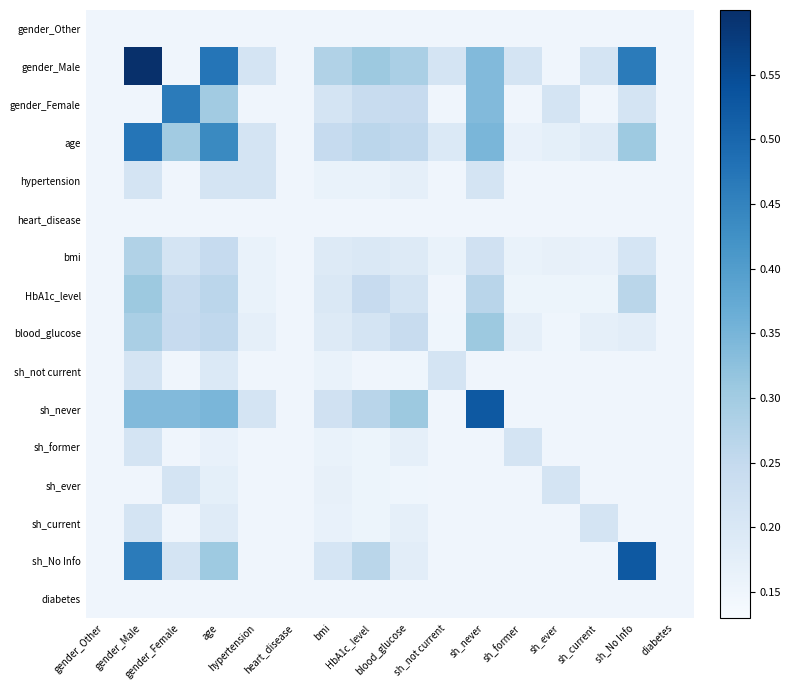

Reading right to left, what are all the values shown in this chart?

gender_Other: diabetes=0.1	sh_No Info=0.1	sh_current=0.1	sh_ever=0.1	sh_former=0.1	sh_never=0.1	sh_not current=0.1	blood_glucose=0.1	HbA1c_level=0.1	bmi=0.1	heart_disease=0.1	hypertension=0.1	age=0.1	gender_Female=0.1	gender_Male=0.1	gender_Other=0.1
gender_Male: diabetes=0.1	sh_No Info=0.5	sh_current=0.2	sh_ever=0.1	sh_former=0.2	sh_never=0.3	sh_not current=0.2	blood_glucose=0.3	HbA1c_level=0.3	bmi=0.3	heart_disease=0.1	hypertension=0.2	age=0.5	gender_Female=0.1	gender_Male=0.6	gender_Other=0.1
gender_Female: diabetes=0.1	sh_No Info=0.2	sh_current=0.1	sh_ever=0.2	sh_former=0.1	sh_never=0.3	sh_not current=0.1	blood_glucose=0.2	HbA1c_level=0.2	bmi=0.2	heart_disease=0.1	hypertension=0.1	age=0.3	gender_Female=0.5	gender_Male=0.1	gender_Other=0.1
age: diabetes=0.1	sh_No Info=0.3	sh_current=0.2	sh_ever=0.2	sh_former=0.2	sh_never=0.3	sh_not current=0.2	blood_glucose=0.3	HbA1c_level=0.3	bmi=0.2	heart_disease=0.1	hypertension=0.2	age=0.4	gender_Female=0.3	gender_Male=0.5	gender_Other=0.1
hypertension: diabetes=0.1	sh_No Info=0.1	sh_current=0.1	sh_ever=0.1	sh_former=0.1	sh_never=0.2	sh_not current=0.1	blood_glucose=0.2	HbA1c_level=0.2	bmi=0.2	heart_disease=0.1	hypertension=0.2	age=0.2	gender_Female=0.1	gender_Male=0.2	gender_Other=0.1
heart_disease: diabetes=0.1	sh_No Info=0.1	sh_current=0.1	sh_ever=0.1	sh_former=0.1	sh_never=0.1	sh_not current=0.1	blood_glucose=0.1	HbA1c_level=0.1	bmi=0.1	heart_disease=0.1	hypertension=0.1	age=0.1	gender_Female=0.1	gender_Male=0.1	gender_Other=0.1
bmi: diabetes=0.1	sh_No Info=0.2	sh_current=0.2	sh_ever=0.2	sh_former=0.2	sh_never=0.2	sh_not current=0.2	blood_glucose=0.2	HbA1c_level=0.2	bmi=0.2	heart_disease=0.1	hypertension=0.2	age=0.2	gender_Female=0.2	gender_Male=0.3	gender_Other=0.1
HbA1c_level: diabetes=0.1	sh_No Info=0.3	sh_current=0.2	sh_ever=0.2	sh_former=0.2	sh_never=0.3	sh_not current=0.1	blood_glucose=0.2	HbA1c_level=0.2	bmi=0.2	heart_disease=0.1	hypertension=0.2	age=0.3	gender_Female=0.2	gender_Male=0.3	gender_Other=0.1
blood_glucose: diabetes=0.1	sh_No Info=0.2	sh_current=0.2	sh_ever=0.2	sh_former=0.2	sh_never=0.3	sh_not current=0.2	blood_glucose=0.2	HbA1c_level=0.2	bmi=0.2	heart_disease=0.1	hypertension=0.2	age=0.3	gender_Female=0.2	gender_Male=0.3	gender_Other=0.1
sh_not current: diabetes=0.1	sh_No Info=0.1	sh_current=0.1	sh_ever=0.1	sh_former=0.1	sh_never=0.1	sh_not current=0.2	blood_glucose=0.2	HbA1c_level=0.1	bmi=0.2	heart_disease=0.1	hypertension=0.1	age=0.2	gender_Female=0.1	gender_Male=0.2	gender_Other=0.1
sh_never: diabetes=0.1	sh_No Info=0.1	sh_current=0.1	sh_ever=0.1	sh_former=0.1	sh_never=0.5	sh_not current=0.1	blood_glucose=0.3	HbA1c_level=0.3	bmi=0.2	heart_disease=0.1	hypertension=0.2	age=0.3	gender_Female=0.3	gender_Male=0.3	gender_Other=0.1
sh_former: diabetes=0.1	sh_No Info=0.1	sh_current=0.1	sh_ever=0.1	sh_former=0.2	sh_never=0.1	sh_not current=0.1	blood_glucose=0.2	HbA1c_level=0.2	bmi=0.2	heart_disease=0.1	hypertension=0.1	age=0.2	gender_Female=0.1	gender_Male=0.2	gender_Other=0.1
sh_ever: diabetes=0.1	sh_No Info=0.1	sh_current=0.1	sh_ever=0.2	sh_former=0.1	sh_never=0.1	sh_not current=0.1	blood_glucose=0.2	HbA1c_level=0.2	bmi=0.2	heart_disease=0.1	hypertension=0.1	age=0.2	gender_Female=0.2	gender_Male=0.1	gender_Other=0.1
sh_current: diabetes=0.1	sh_No Info=0.1	sh_current=0.2	sh_ever=0.1	sh_former=0.1	sh_never=0.1	sh_not current=0.1	blood_glucose=0.2	HbA1c_level=0.2	bmi=0.2	heart_disease=0.1	hypertension=0.1	age=0.2	gender_Female=0.1	gender_Male=0.2	gender_Other=0.1
sh_No Info: diabetes=0.1	sh_No Info=0.5	sh_current=0.1	sh_ever=0.1	sh_former=0.1	sh_never=0.1	sh_not current=0.1	blood_glucose=0.2	HbA1c_level=0.3	bmi=0.2	heart_disease=0.1	hypertension=0.1	age=0.3	gender_Female=0.2	gender_Male=0.5	gender_Other=0.1
diabetes: diabetes=0.1	sh_No Info=0.1	sh_current=0.1	sh_ever=0.1	sh_former=0.1	sh_never=0.1	sh_not current=0.1	blood_glucose=0.1	HbA1c_level=0.1	bmi=0.1	heart_disease=0.1	hypertension=0.1	age=0.1	gender_Female=0.1	gender_Male=0.1	gender_Other=0.1